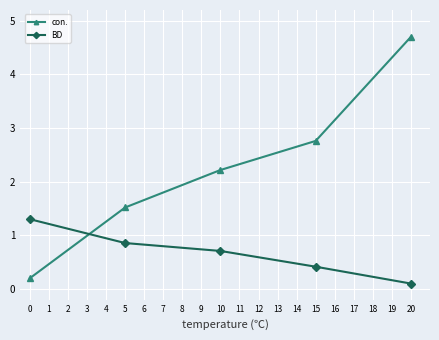

What is the value of the con. point at the 5th from the left?

4.7